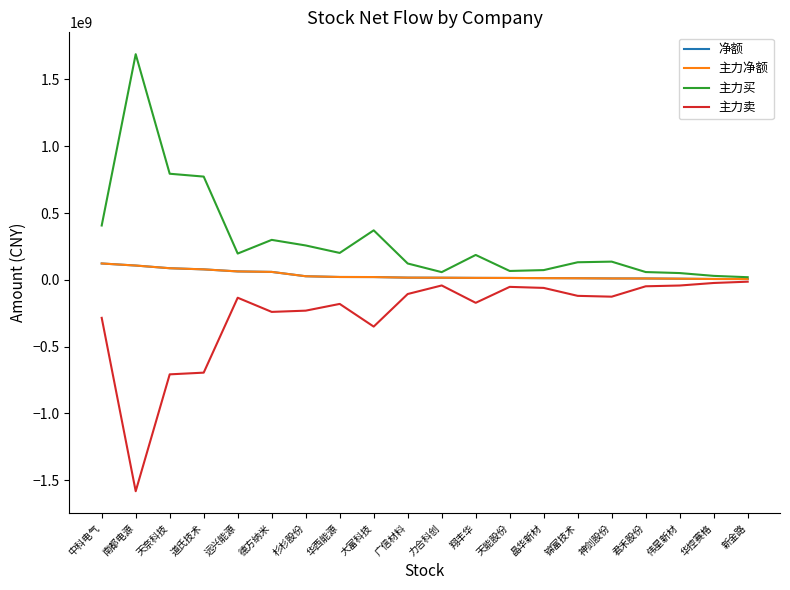

What position from the left is 天奈科技?

3